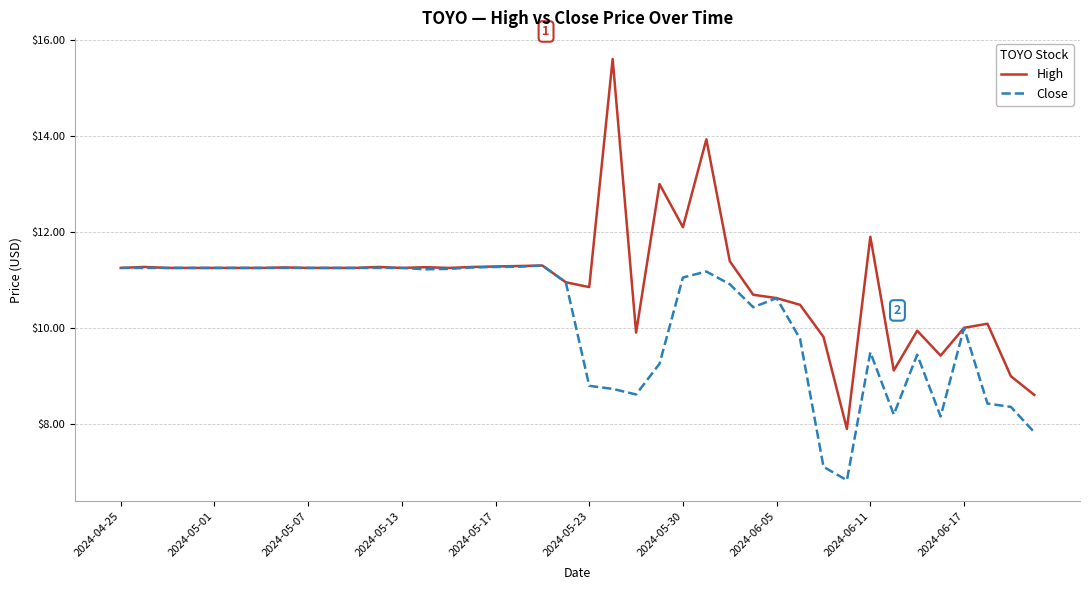

What is the maximum value shown in the chart?

15.6